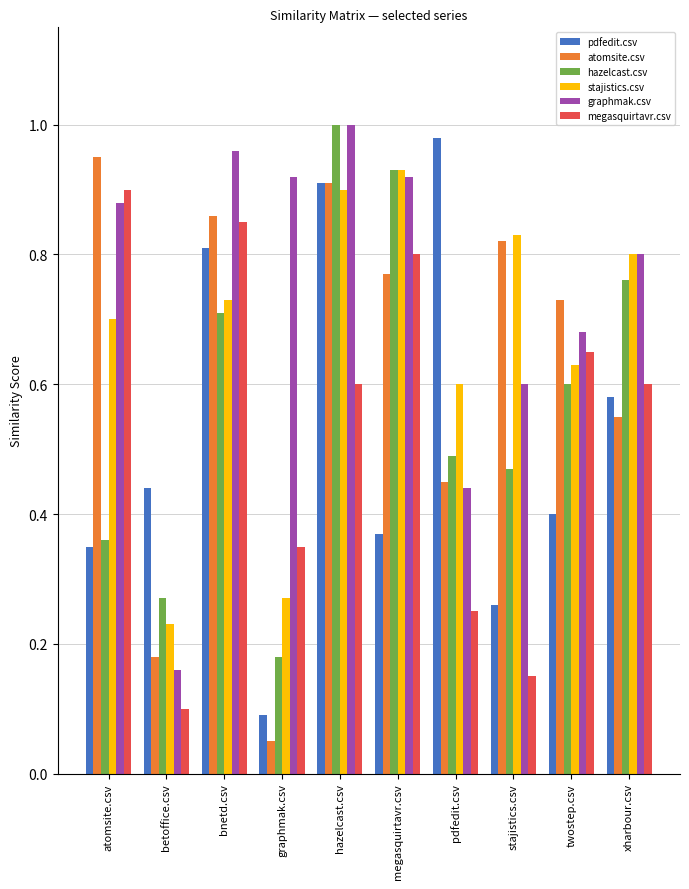

Which category has the highest value in the megasquirtavr.csv series?

atomsite.csv